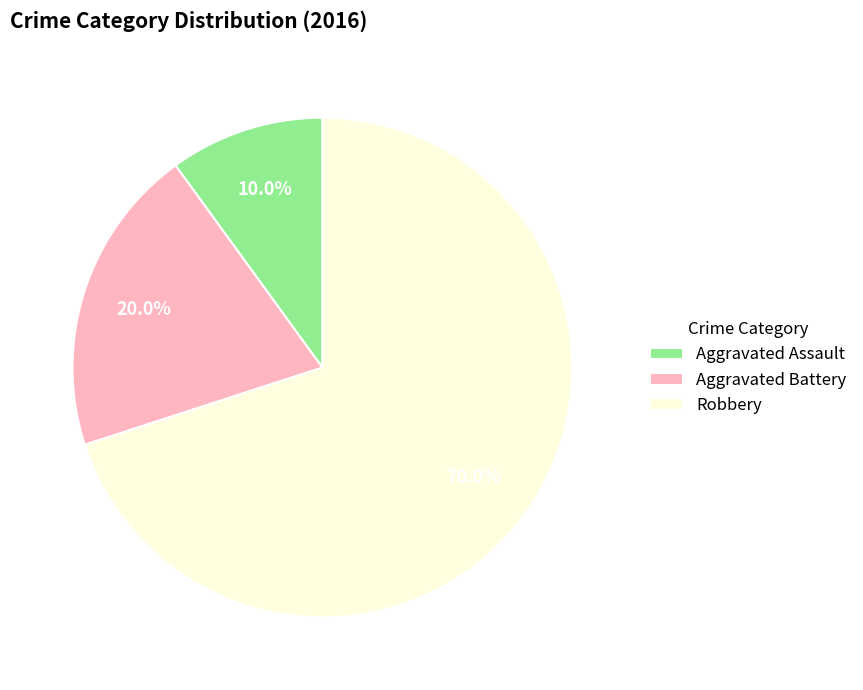

The Aggravated Battery slice represents 8% of the pie. True or false?

False